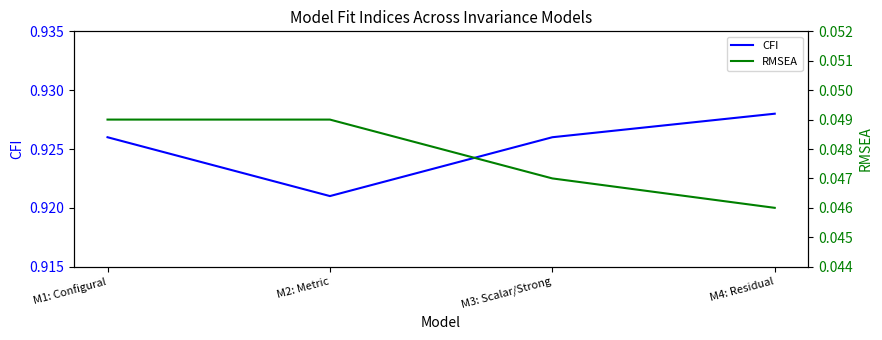

At which category is the sum across all series the highest?

M1: Configural